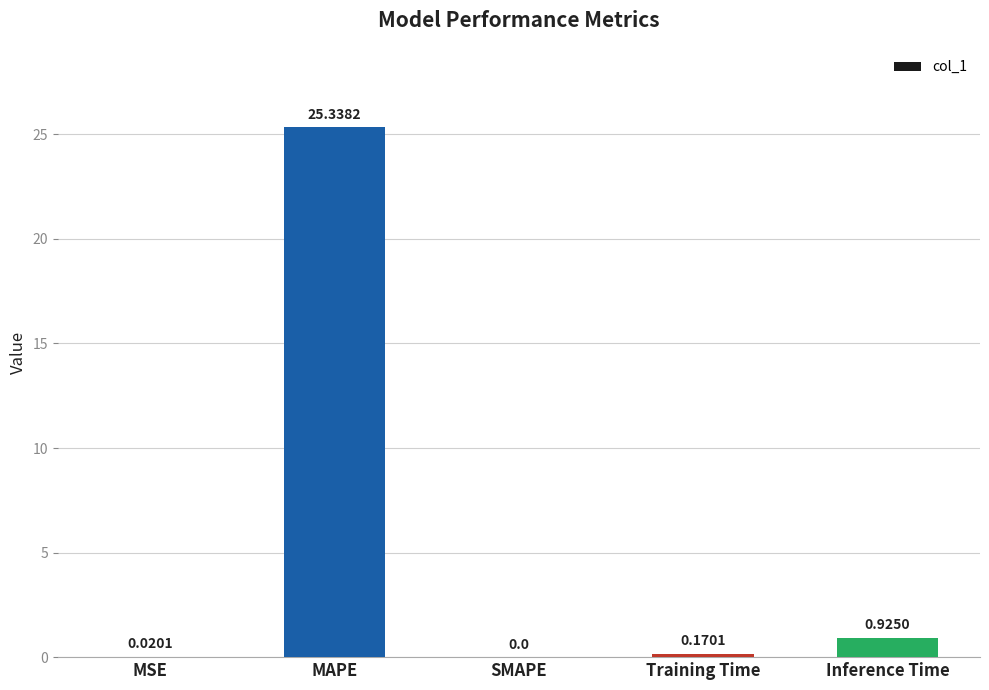

What is the sum of all values?

26.5